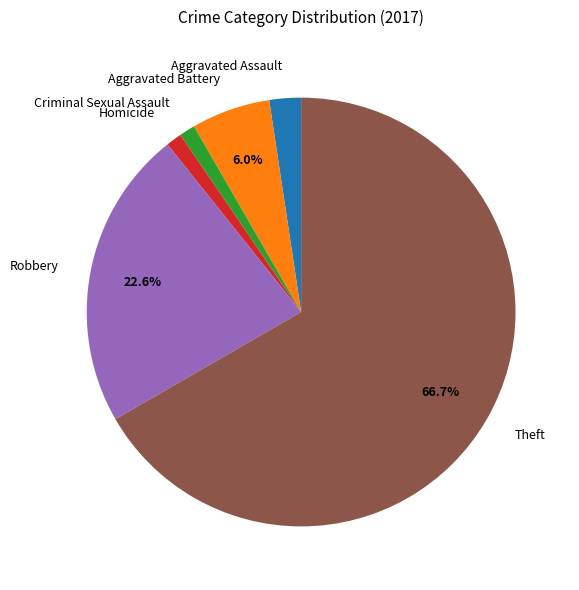

To the nearest percent, what portion does Theft represent?

67%